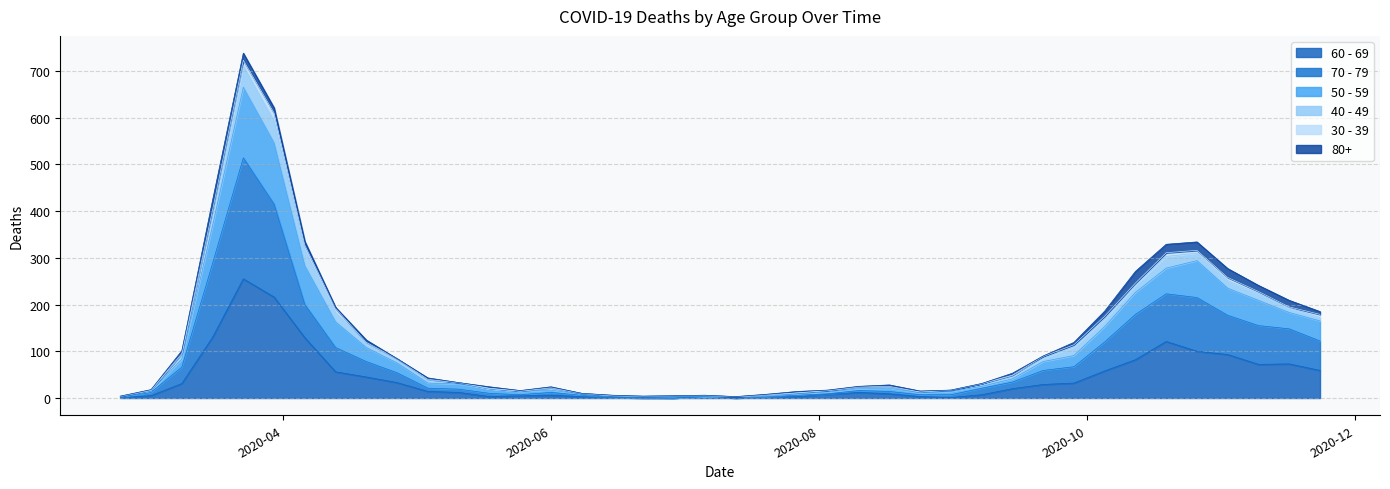

Does the chart have visible grid lines?

Yes